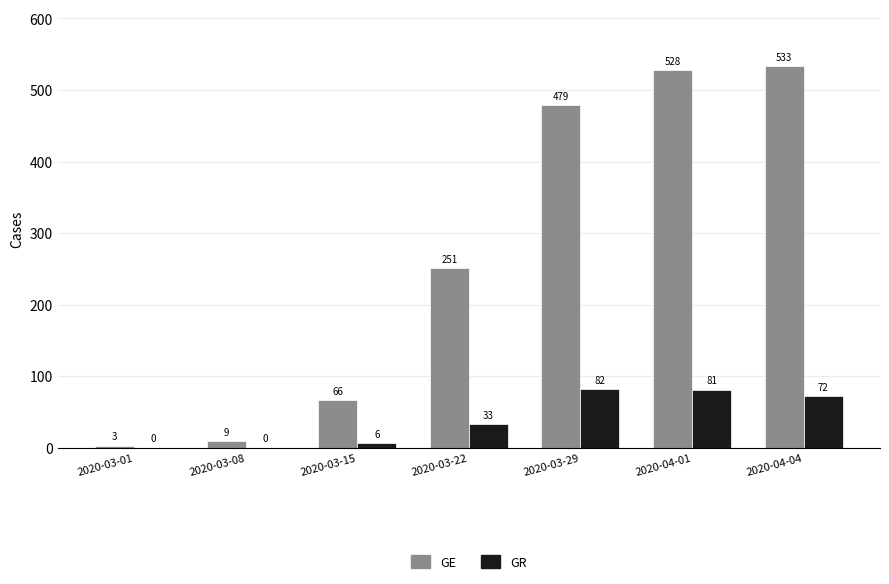

How many values in GR are above zero?

5